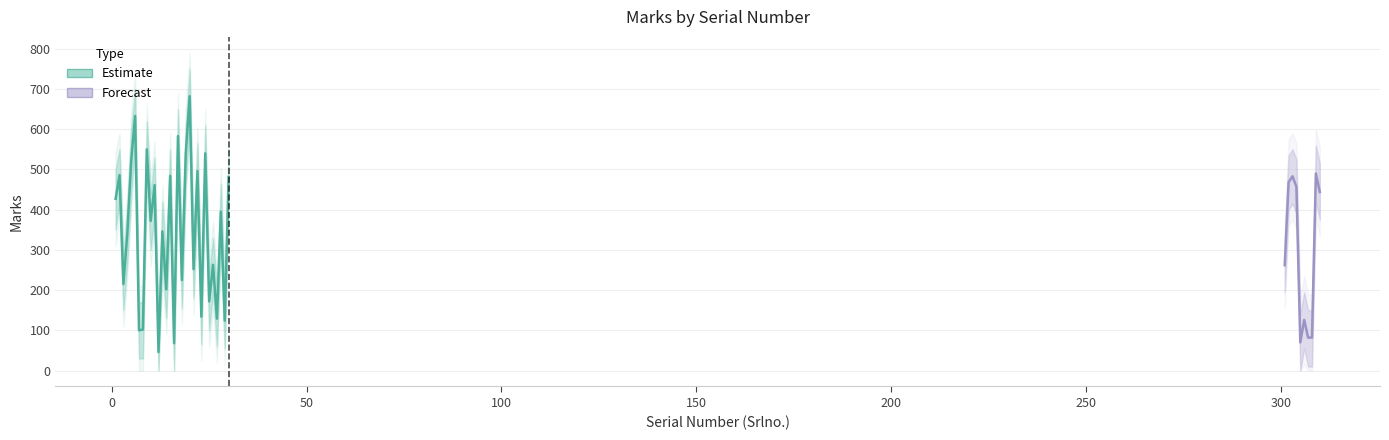

Is it true that Marks equals 46 at 12?

True